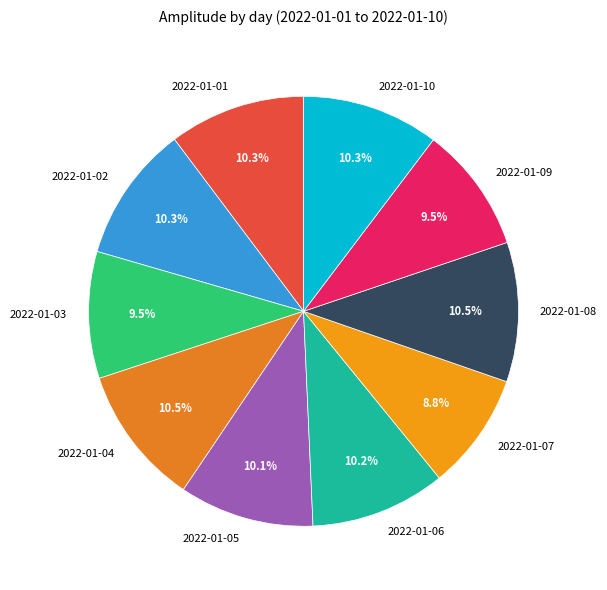

What percentage do 2022-01-01 and 2022-01-10 together represent?

20.6%